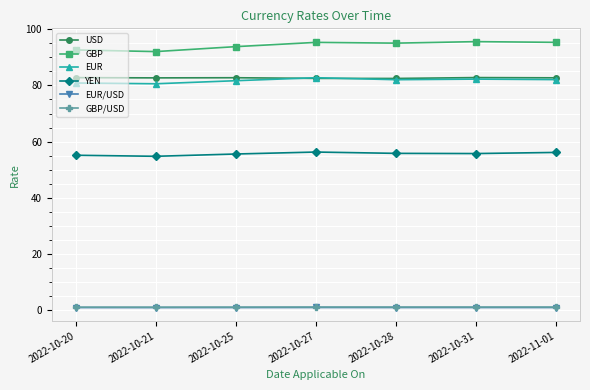

What is the minimum value shown in the chart?

1.0